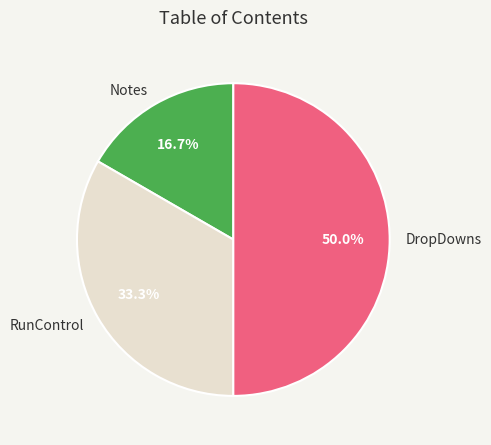

What is the largest slice in the pie chart?

DropDowns